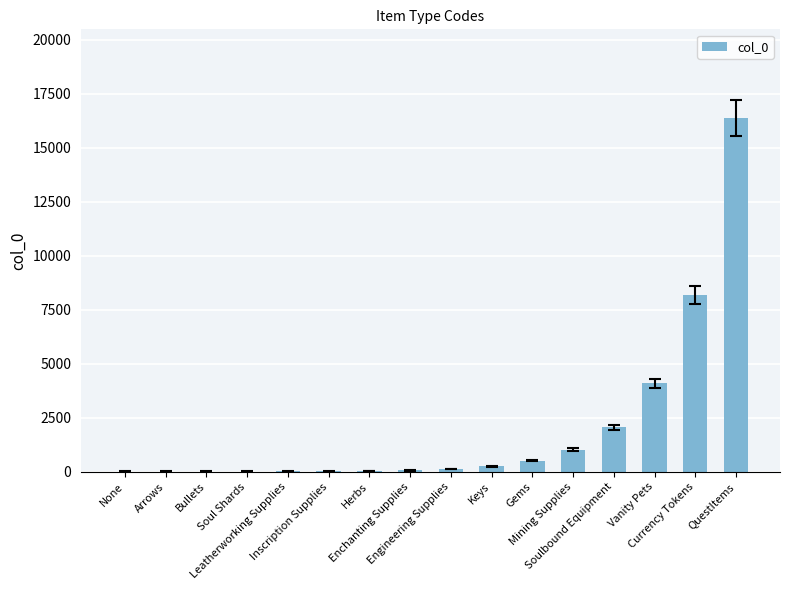

Are the bars horizontal?

No